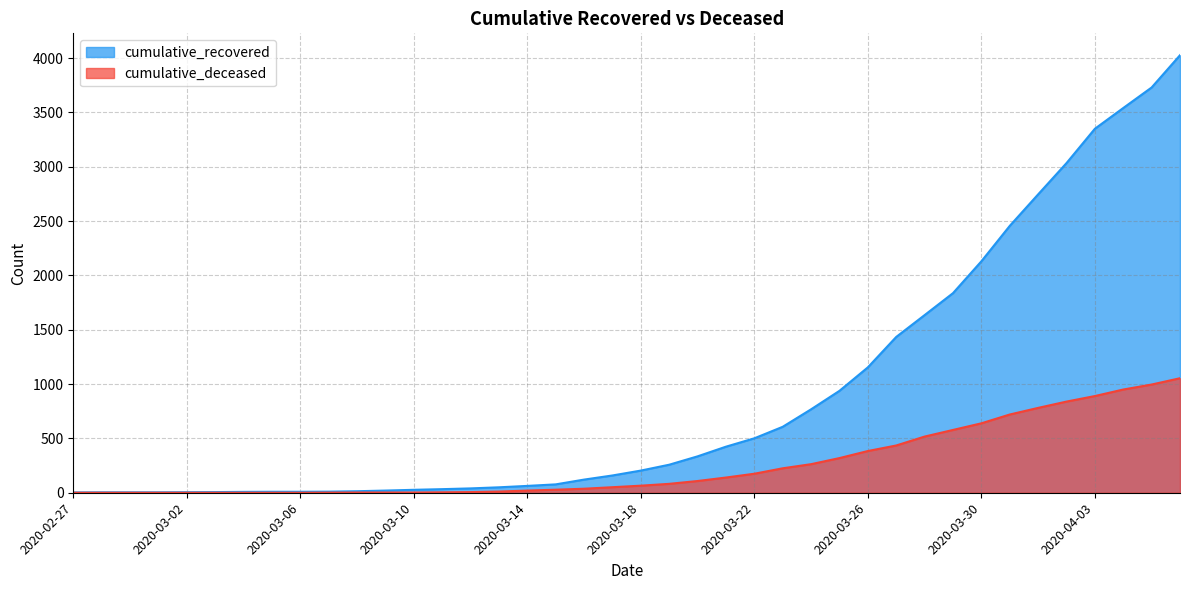

What is the sum of the cumulative_deceased values at 2020-04-04 and 2020-03-01?

950